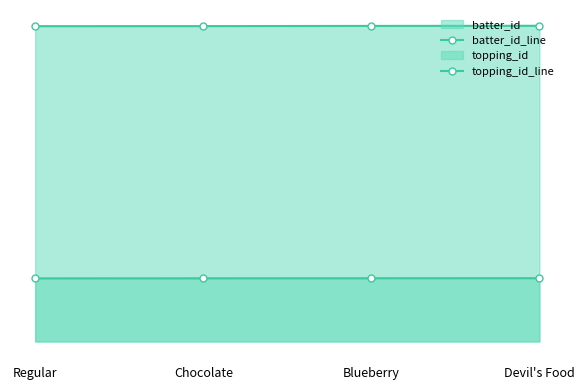

How many data points does each series have?

4